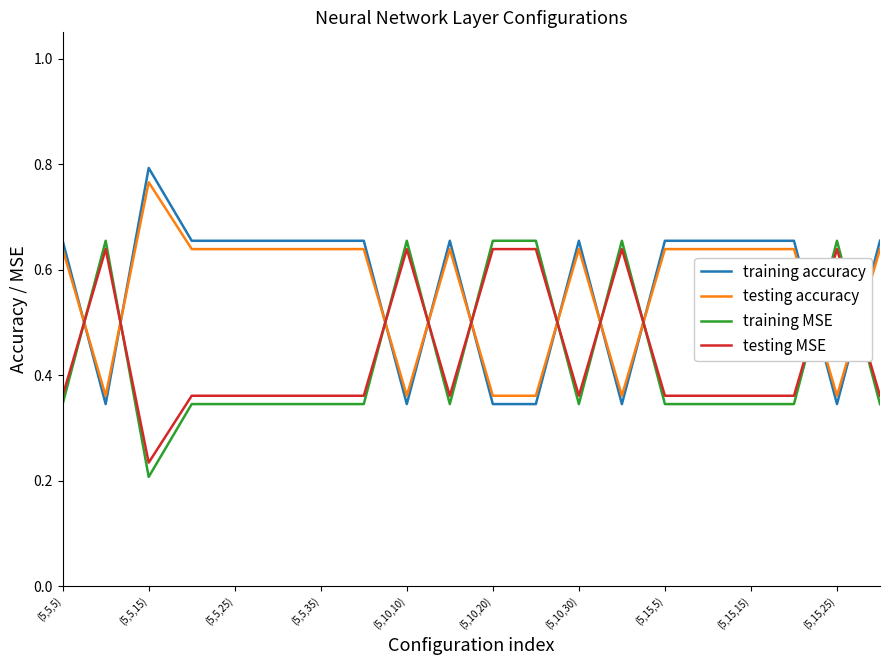

True or false: testing accuracy and training MSE cross at least once.

True